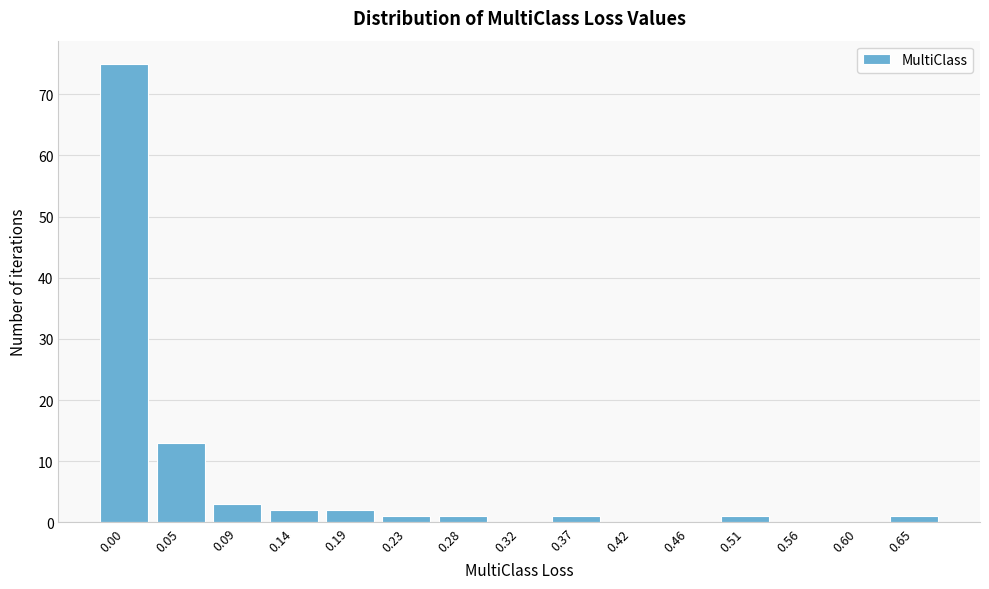

Reading right to left, list all the values displayed in this chart.

0.65=1	0.60=0	0.56=0	0.51=1	0.46=0	0.42=0	0.37=1	0.32=0	0.28=1	0.23=1	0.19=2	0.14=2	0.09=3	0.05=13	0.00=75